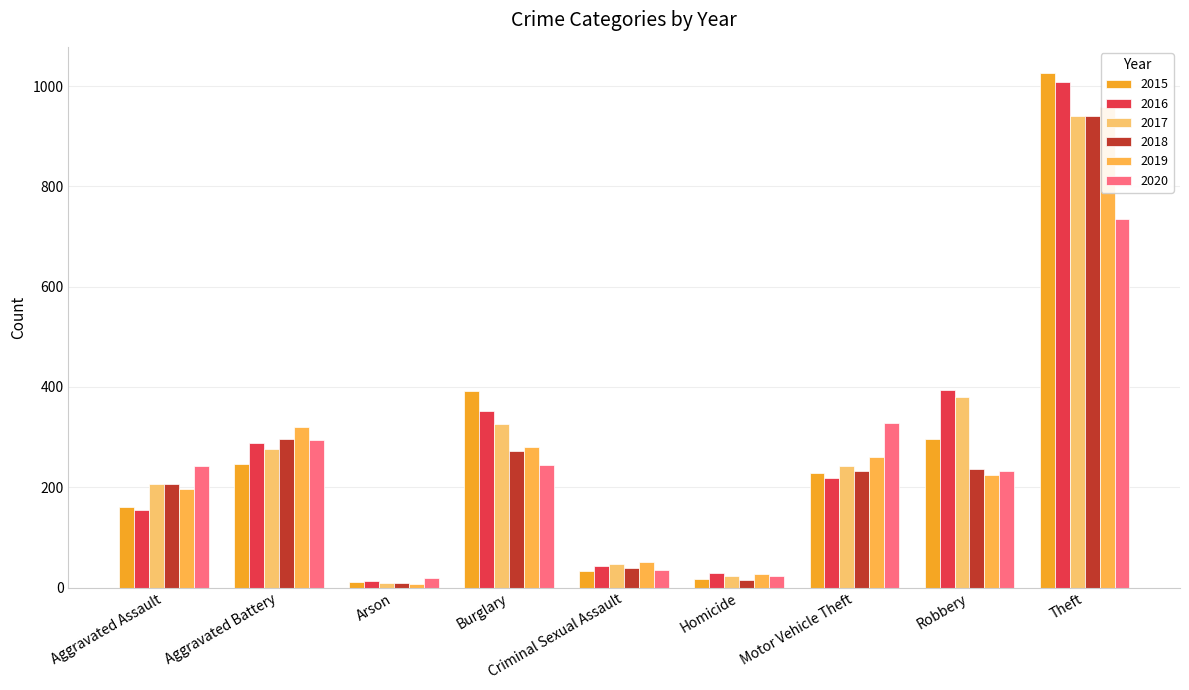

Rank the series by their maximum value, from lowest to highest.

2020, 2017, 2018, 2019, 2016, 2015